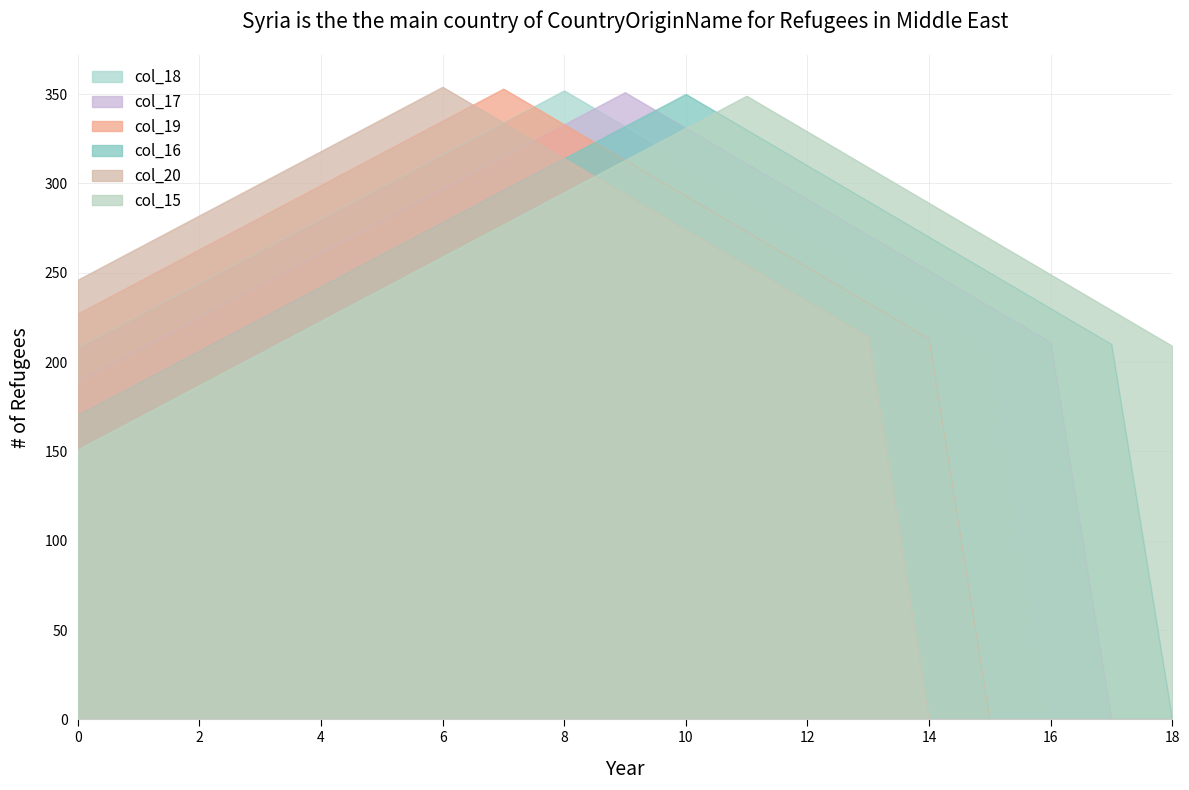

At which category does col_18 reach its first local peak?

8